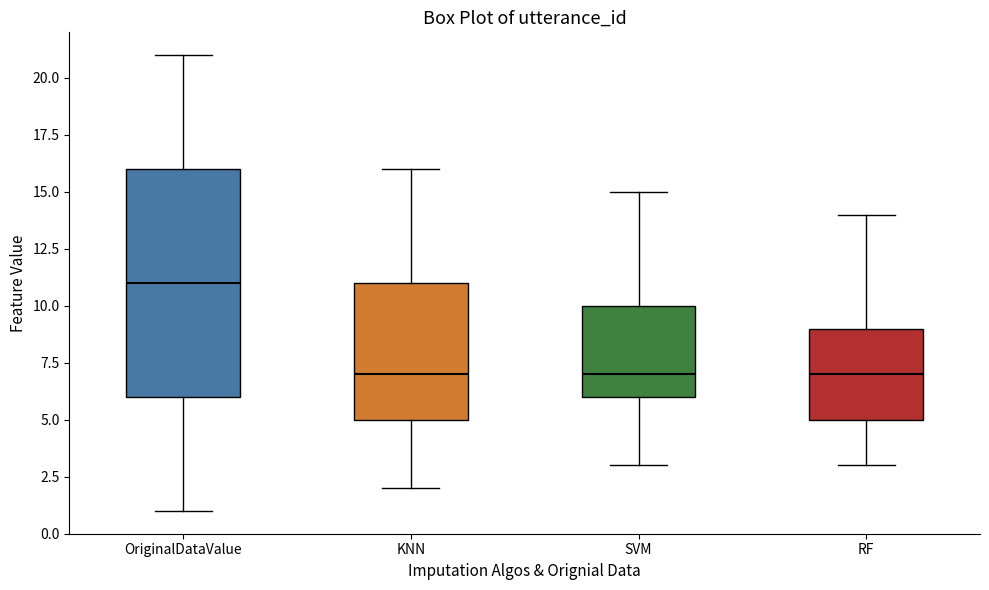

Which box is the tallest, from its lower edge to its upper edge?

OriginalDataValue